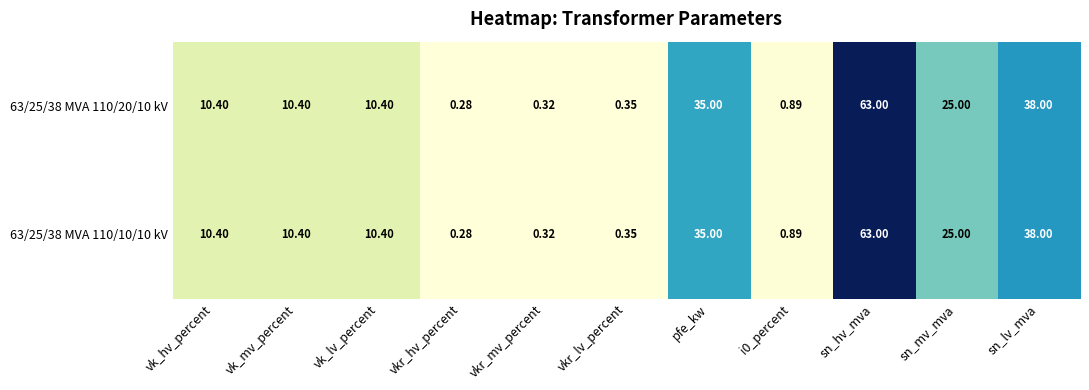

Count the number of data series in this chart.

2